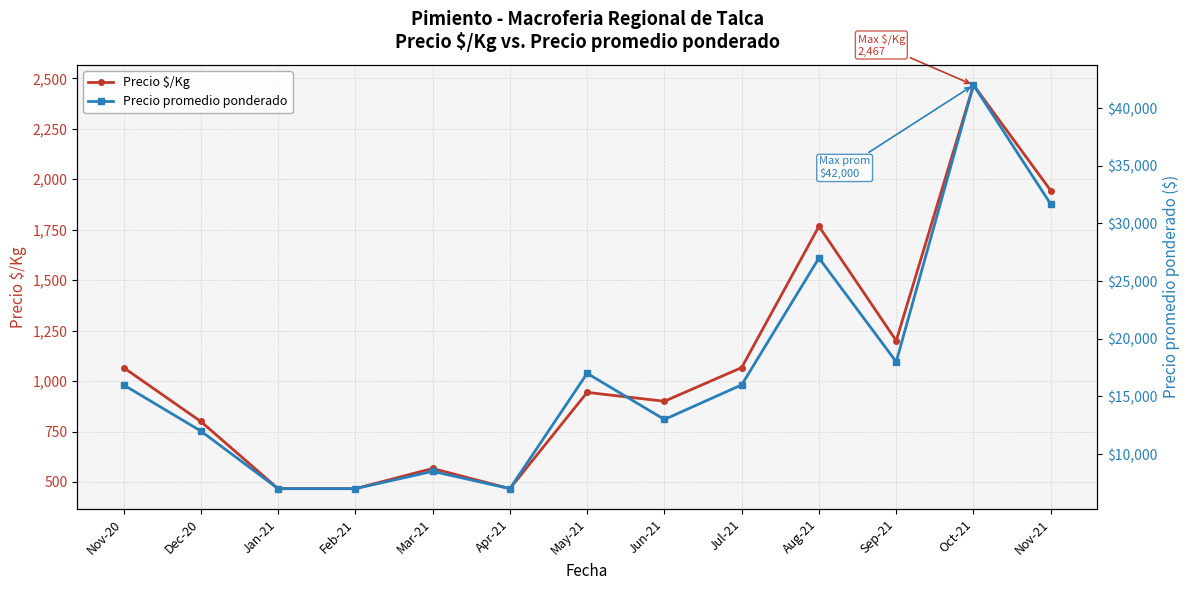

True or false: Precio $/Kg and Precio promedio ponderado cross at least once.

False